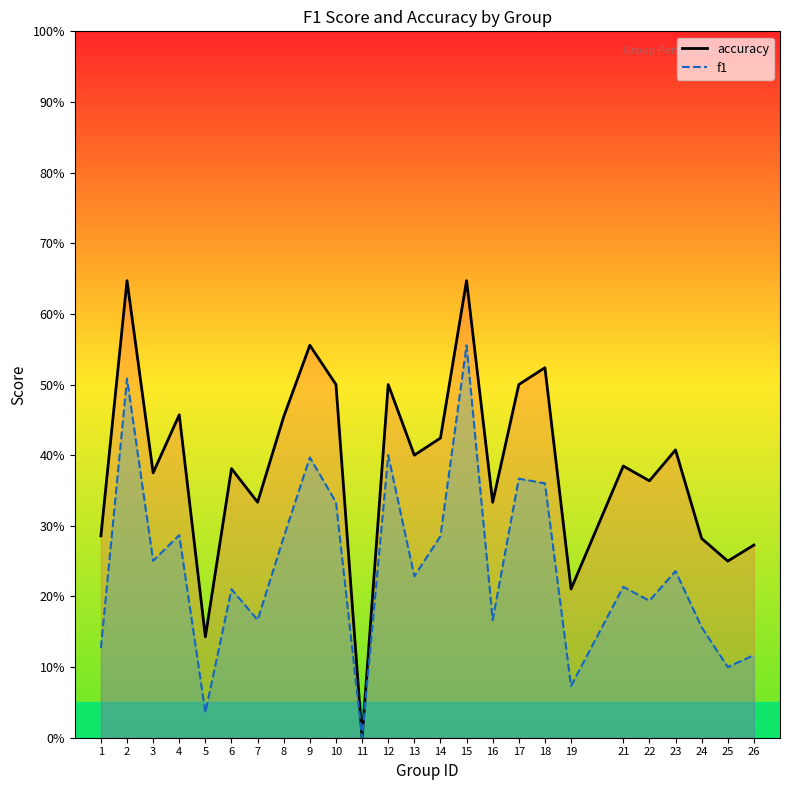

Which series has the largest total across all categories?

accuracy